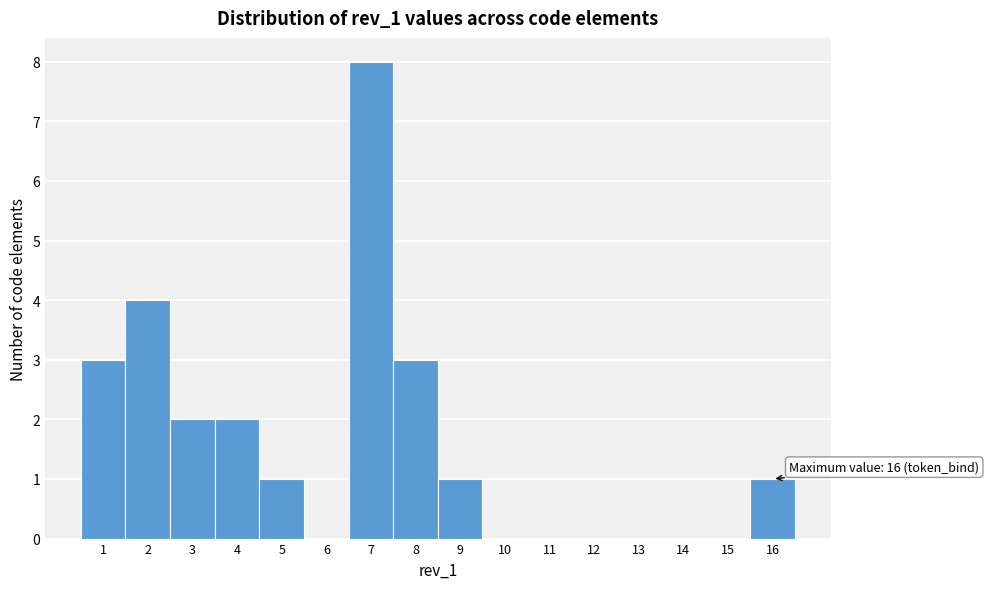

Over which range of the x-axis is the bar tallest?

6.5 to 7.5